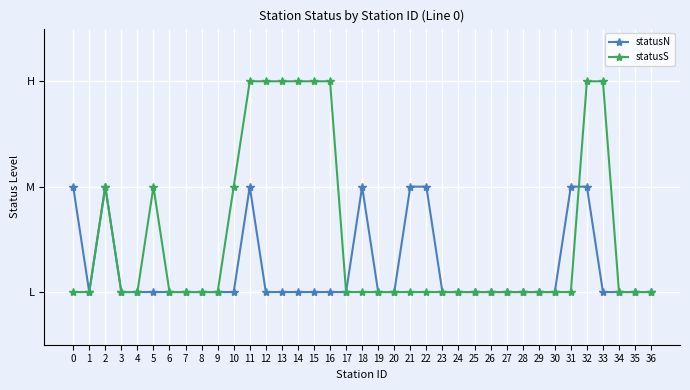

Is this an area chart (filled region under the line)?

No